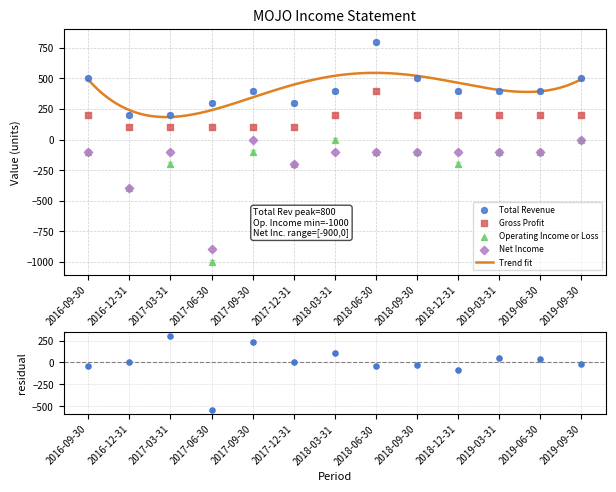

Which series contains the lowest Y value?

Operating Income or Loss